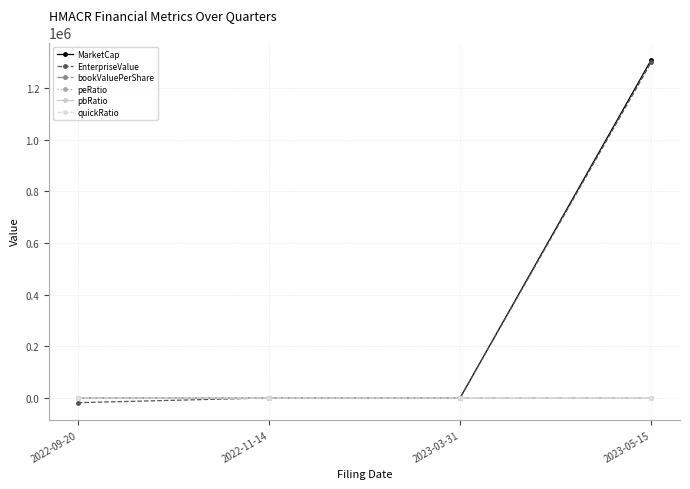

True or false: bookValuePerShare and peRatio intersect in this chart.

False